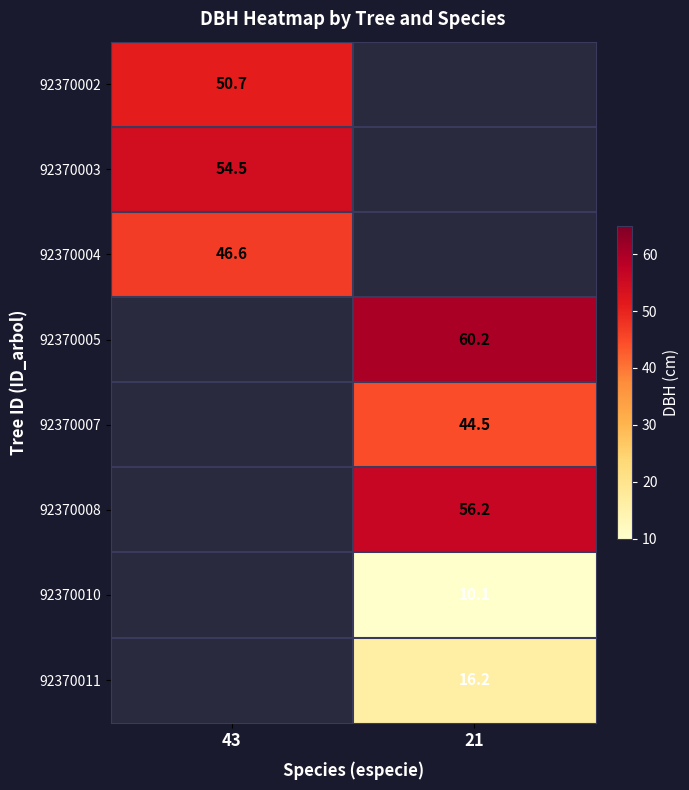

Is it true that 92370007 equals 23.4 at 21?

False